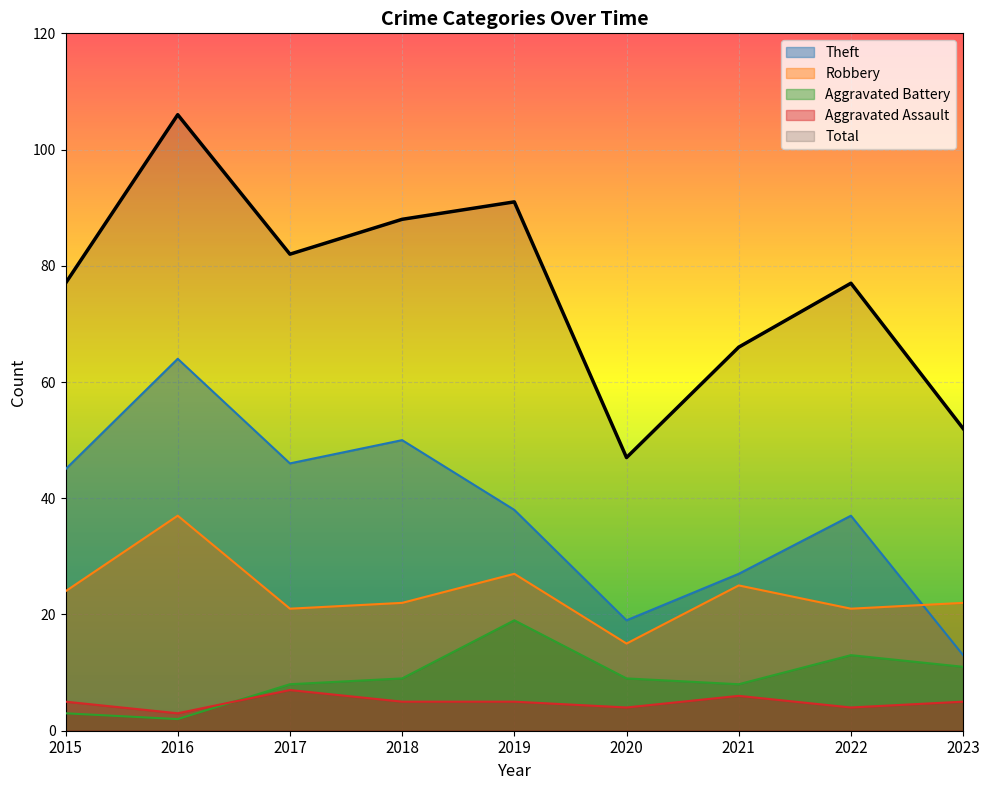

What are all the series names shown in the legend?

Theft, Robbery, Aggravated Battery, Aggravated Assault, Total